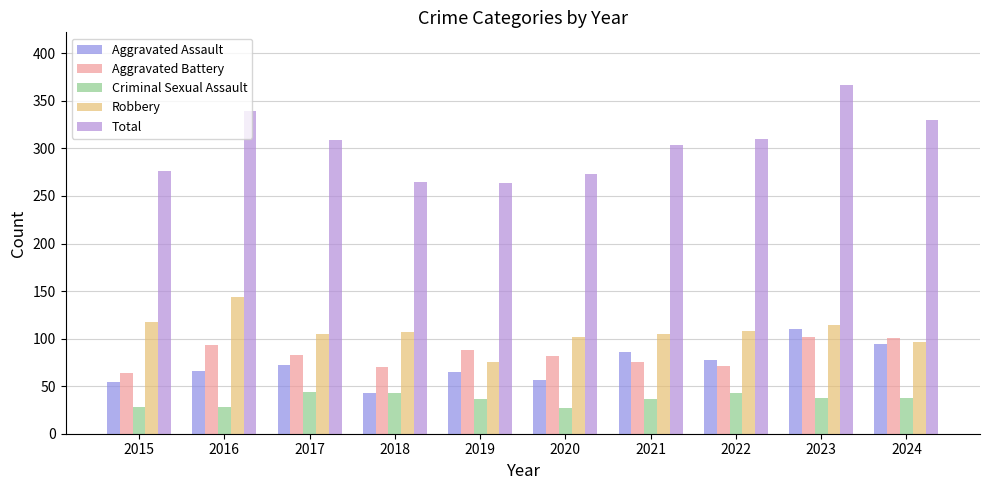

What is the spread (max minus min) of values at 2022?

267